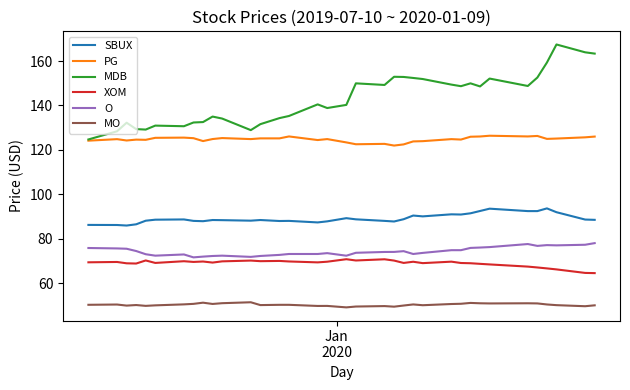

List the series in order of their peak value, lowest first.

MO, XOM, O, SBUX, PG, MDB